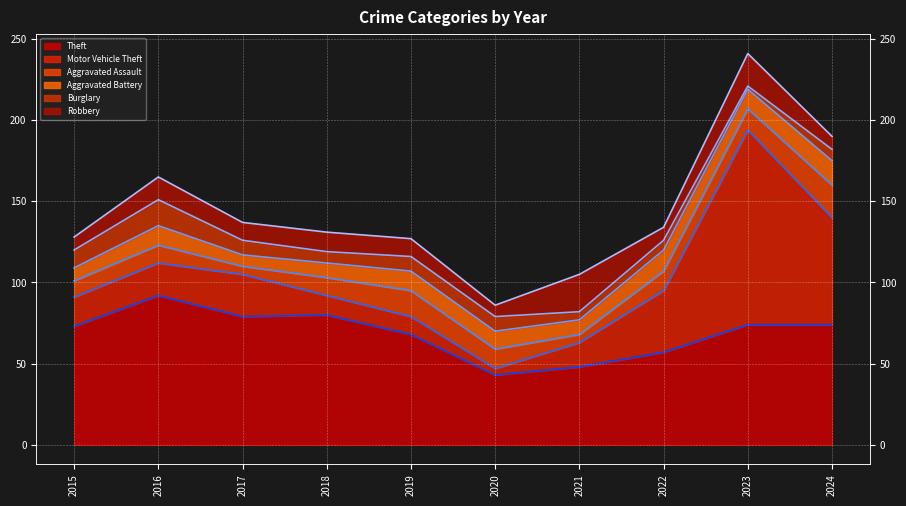

Which series has the widest spread of values?

Robbery (line)